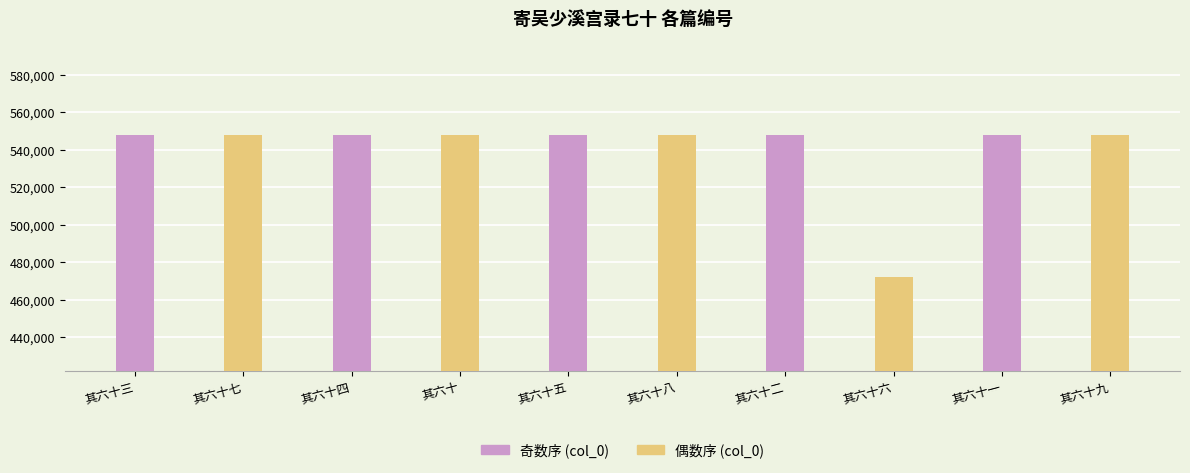

How many distinct data groups are displayed?

2